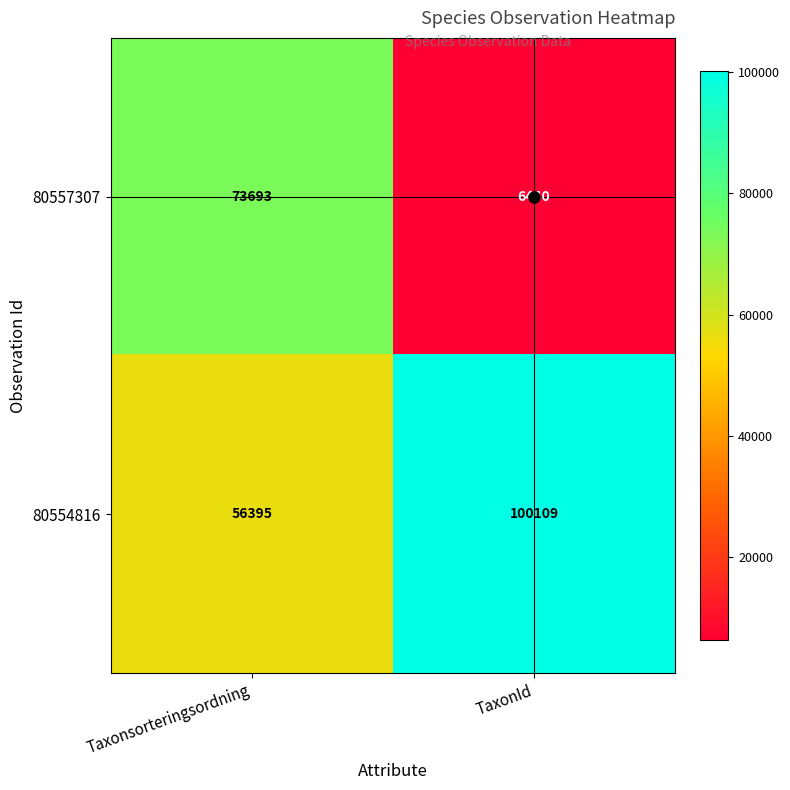

What value does the 80557307 series have at Taxonsorteringsordning?

73693